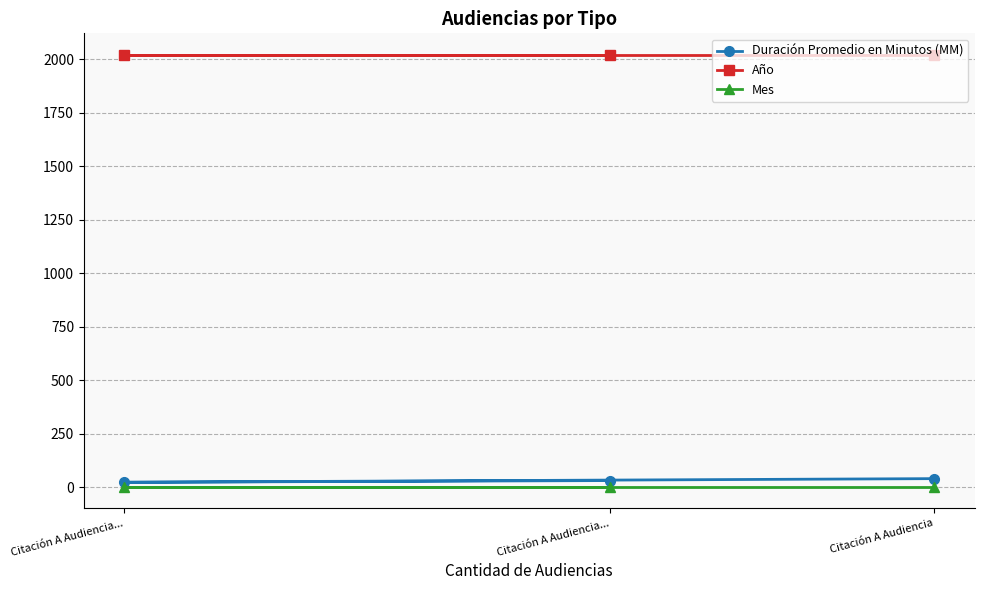

What are all the series names shown in the legend?

Duración Promedio en Minutos (MM), Año, Mes